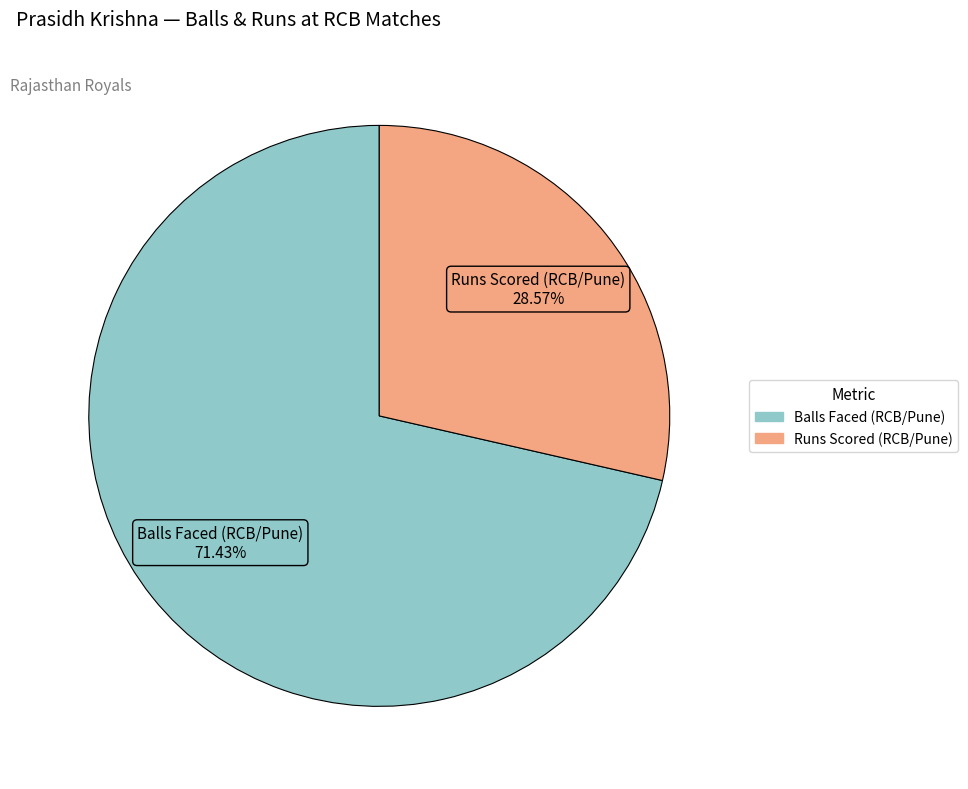

To the nearest percent, what is the average slice percentage?

50%